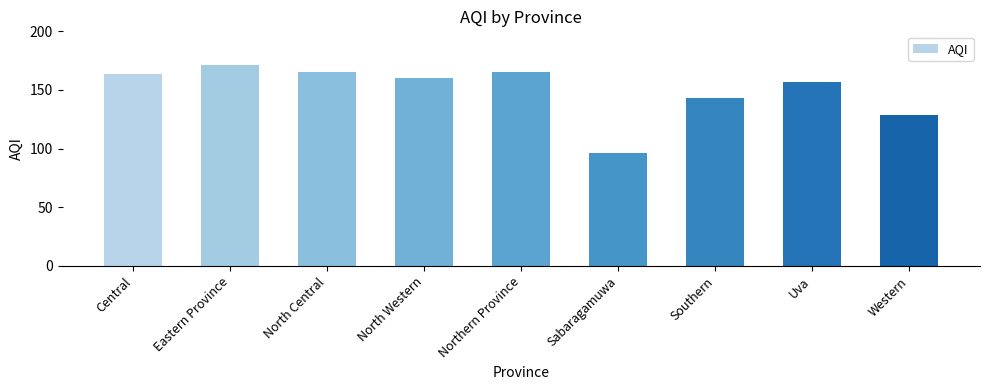

Where is the data nearest to the value 133?

Western